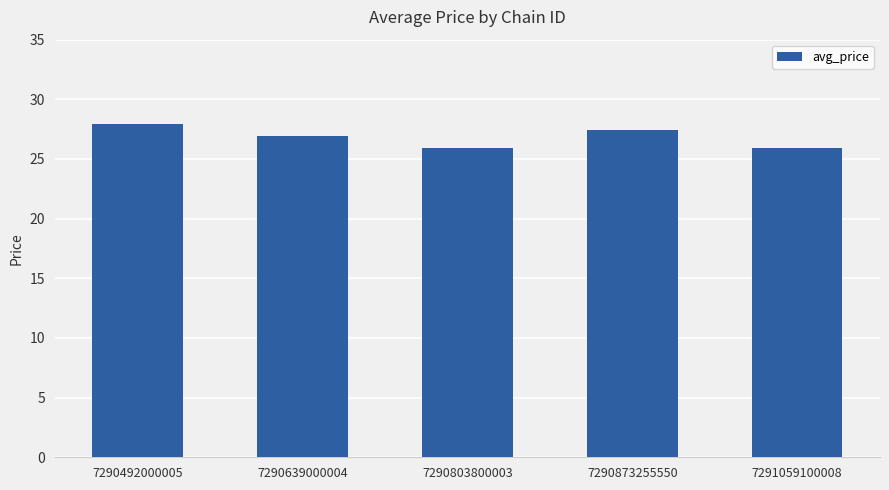

Count the number of categories in the chart.

5